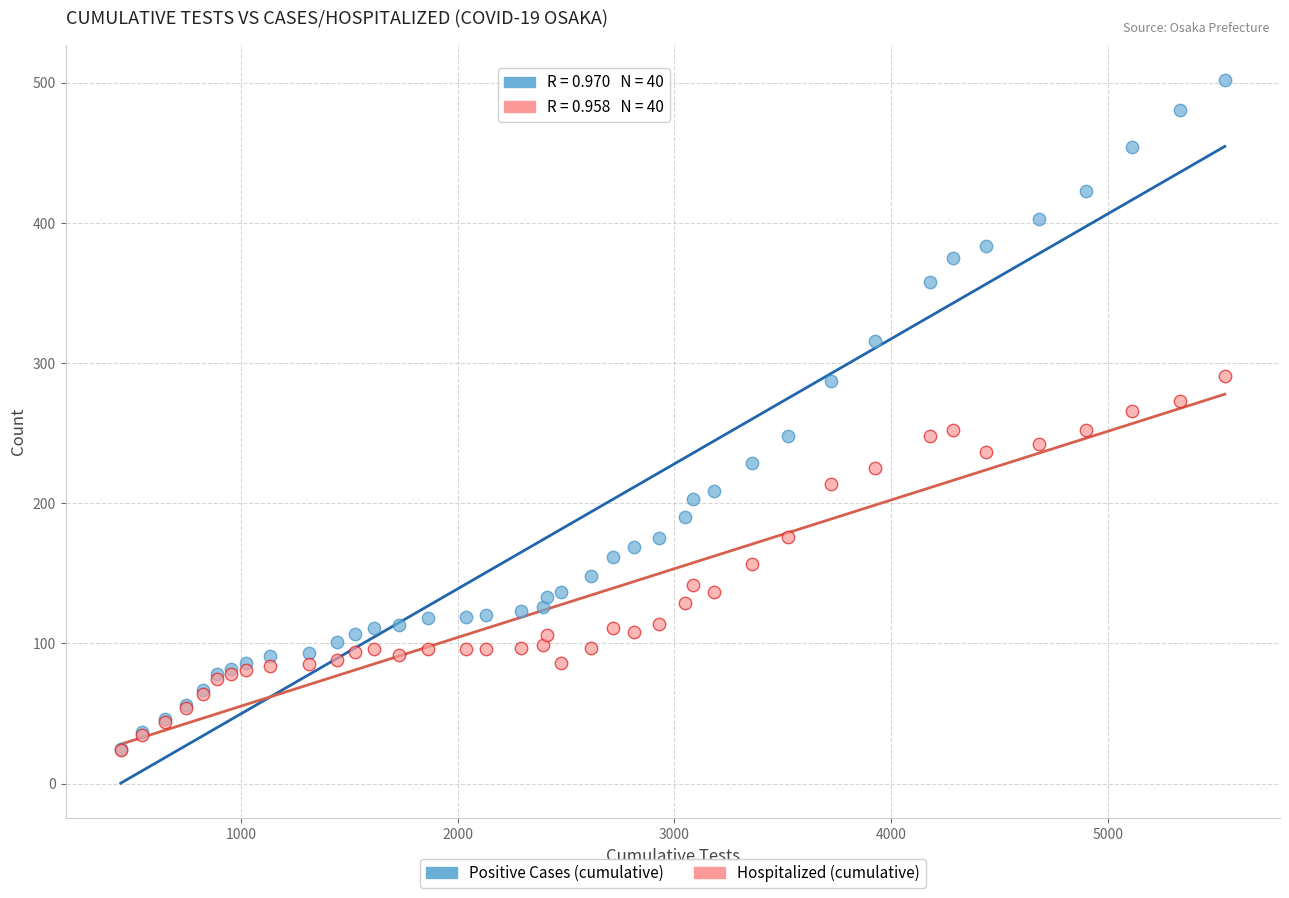

Which series has the largest Y range (max minus min)?

Positive Cases (cumulative)